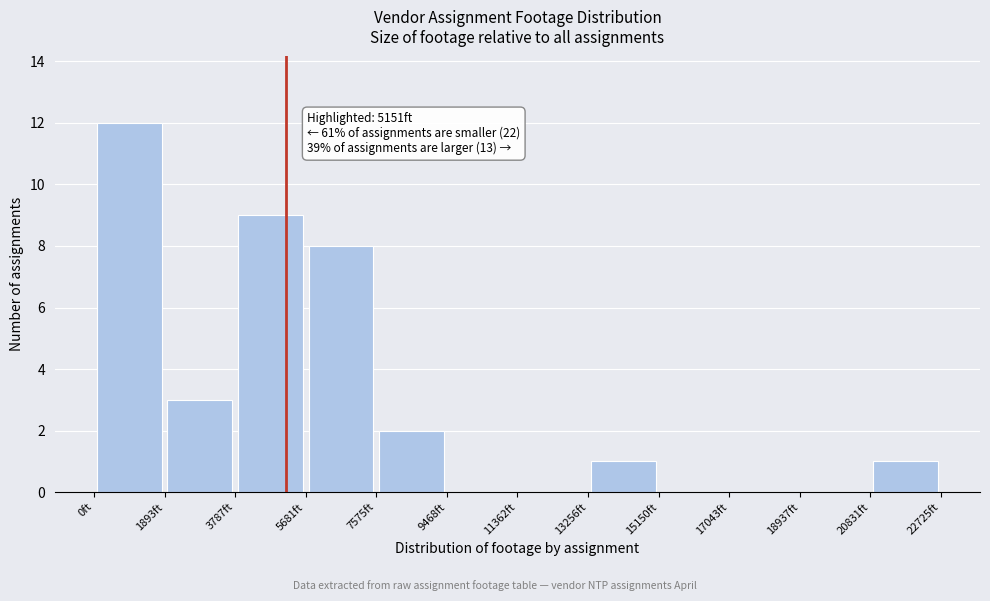

Which range on the x-axis has the tallest bar?

0 to 1800